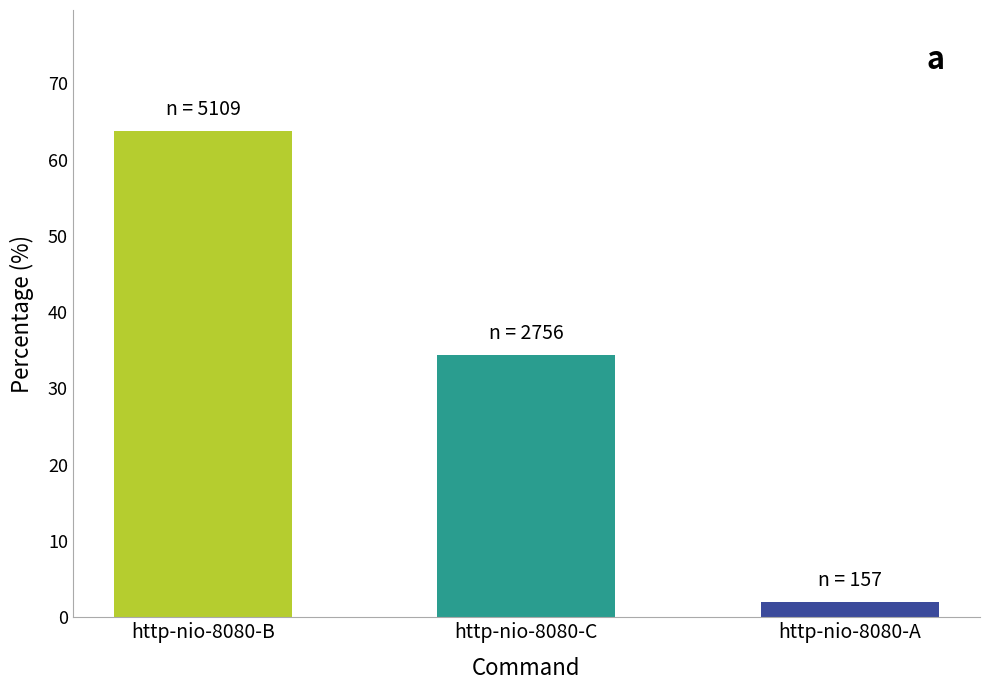

The value at http-nio-8080-B is 63.7. True or false?

True